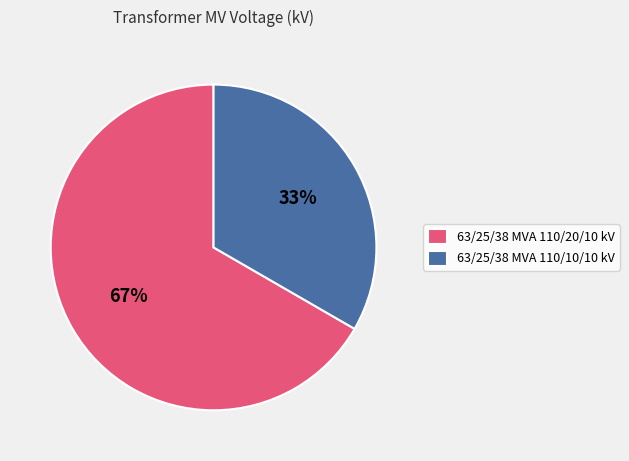

Is it true that 63/25/38 MVA 110/20/10 kV is 67% of the pie?

True